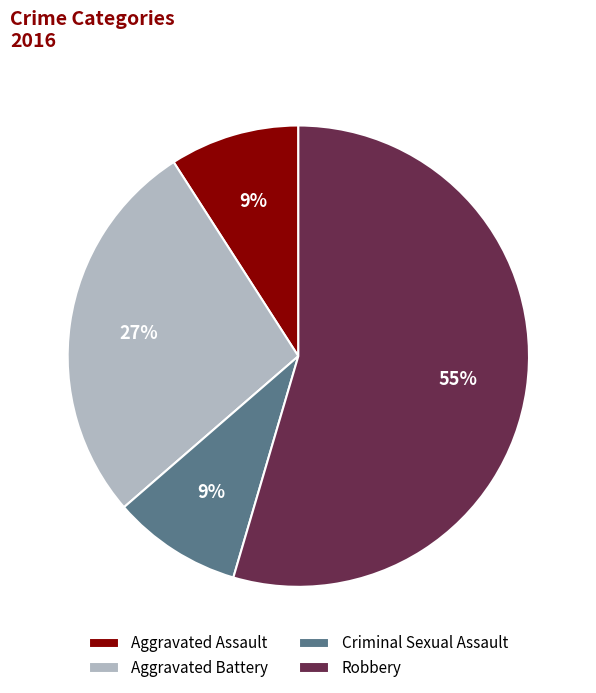

Is the sum of Robbery and Aggravated Assault greater than half?

Yes